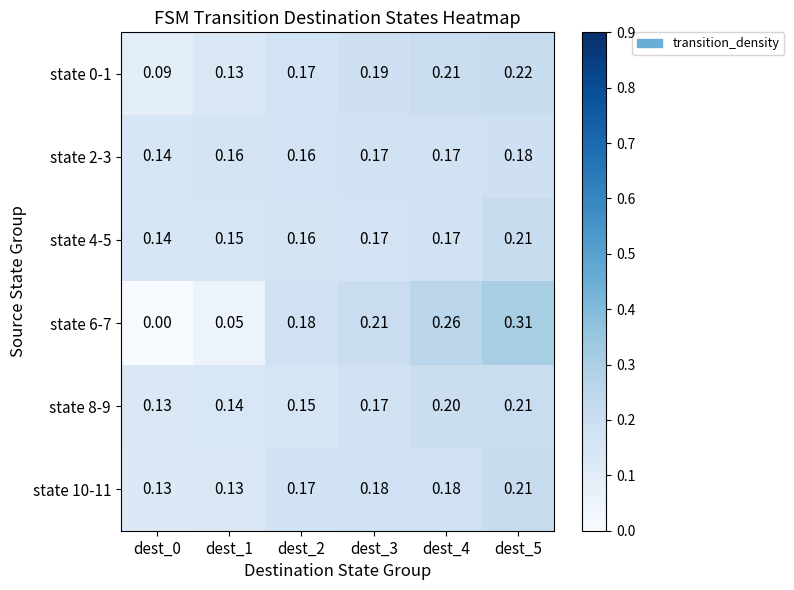

Is the value of state 4-5 at dest_3 greater than the value of state 0-1 at dest_4?

No